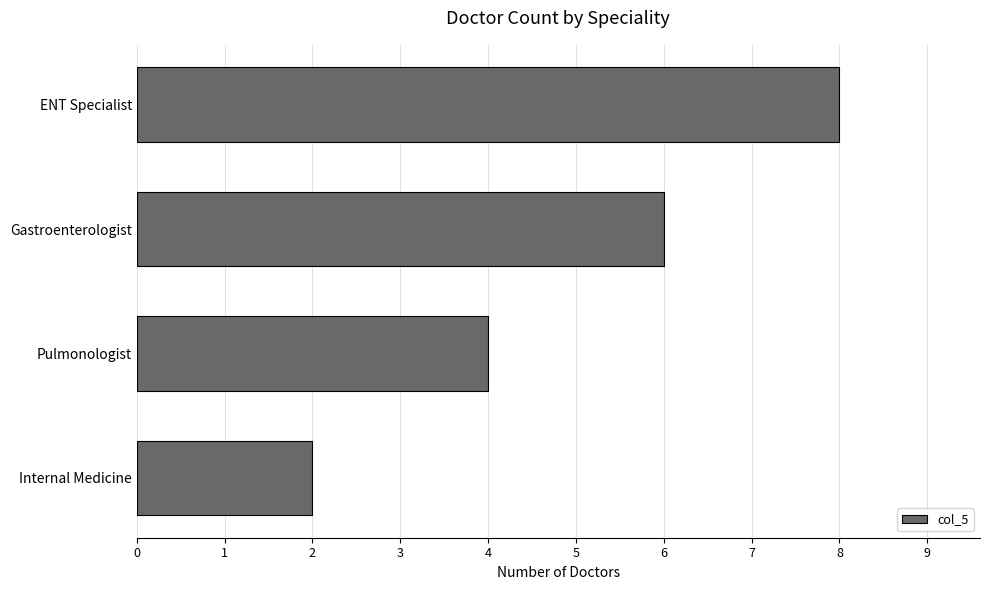

Rank the categories by value from lowest to highest.

Internal Medicine, Pulmonologist, Gastroenterologist, ENT Specialist